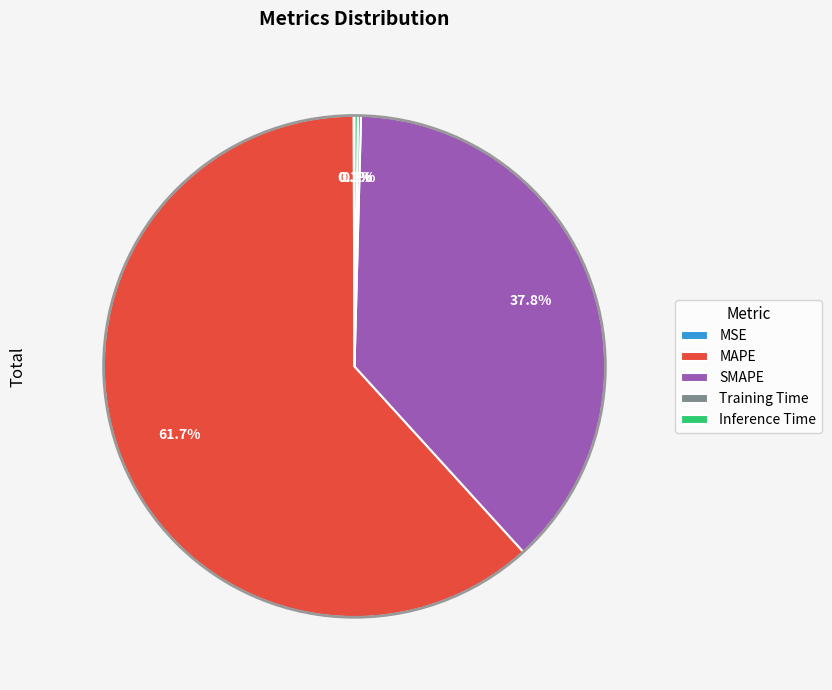

Which slice represents more than half of the pie?

MAPE